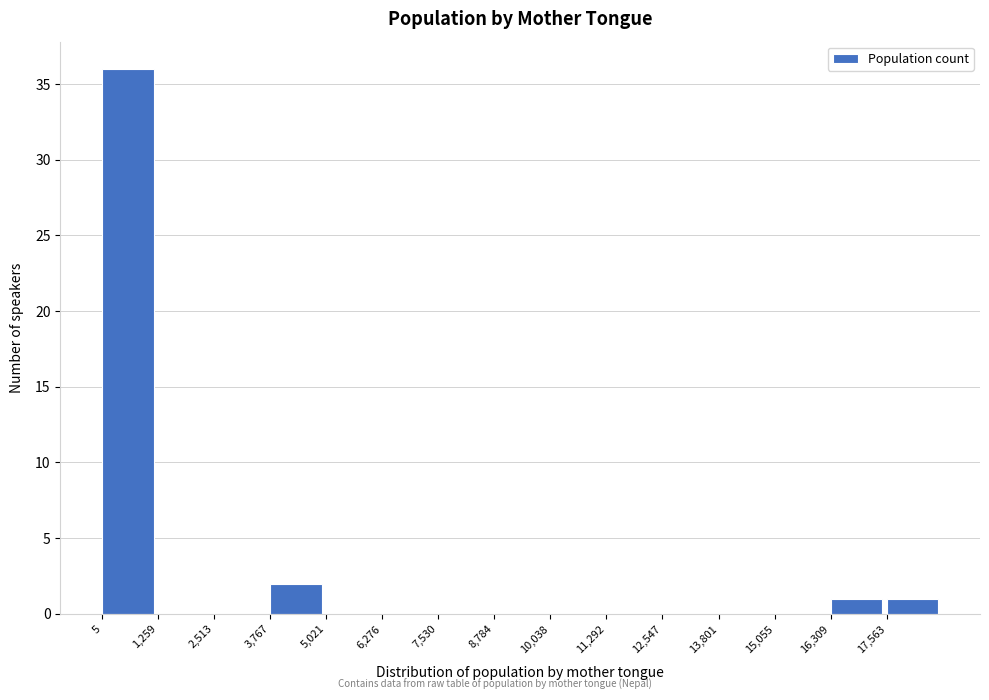

Over which range of the x-axis is the bar tallest?

0 to 1200